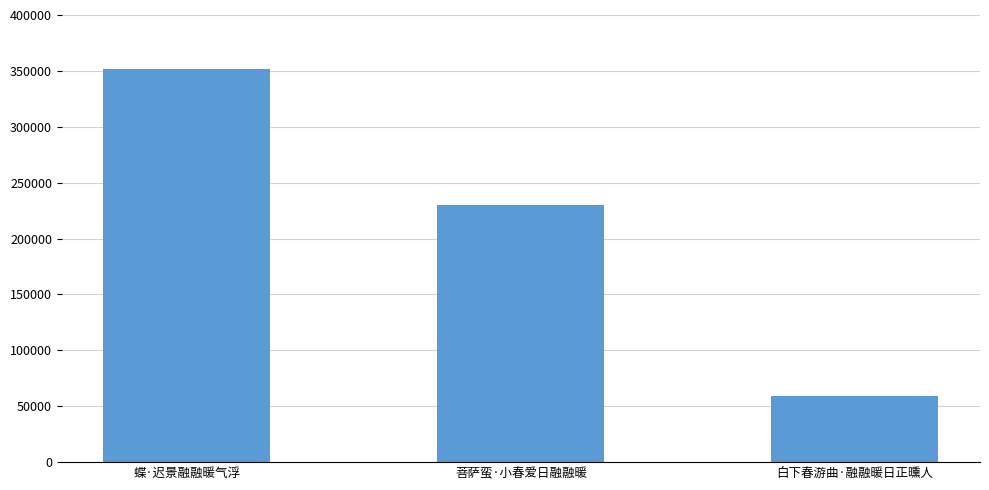

How many data points are less than 230213?

1